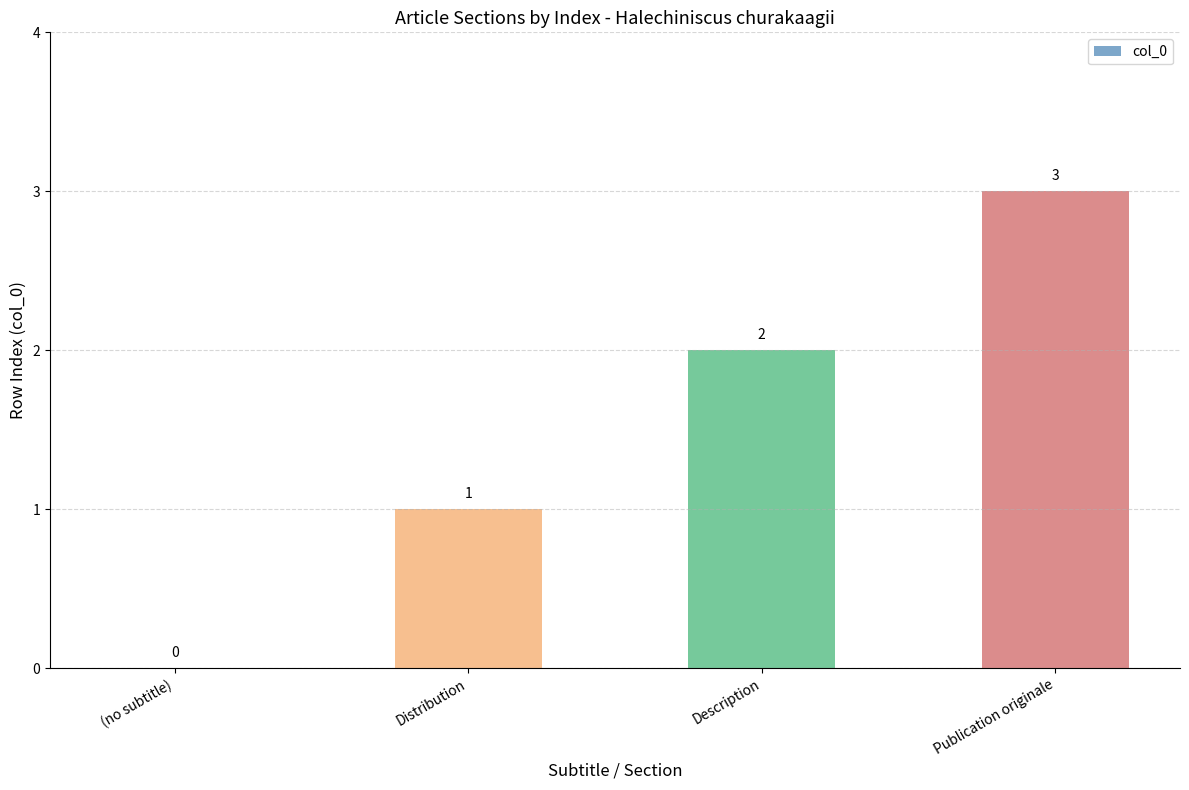

How many distinct data groups are displayed?

1